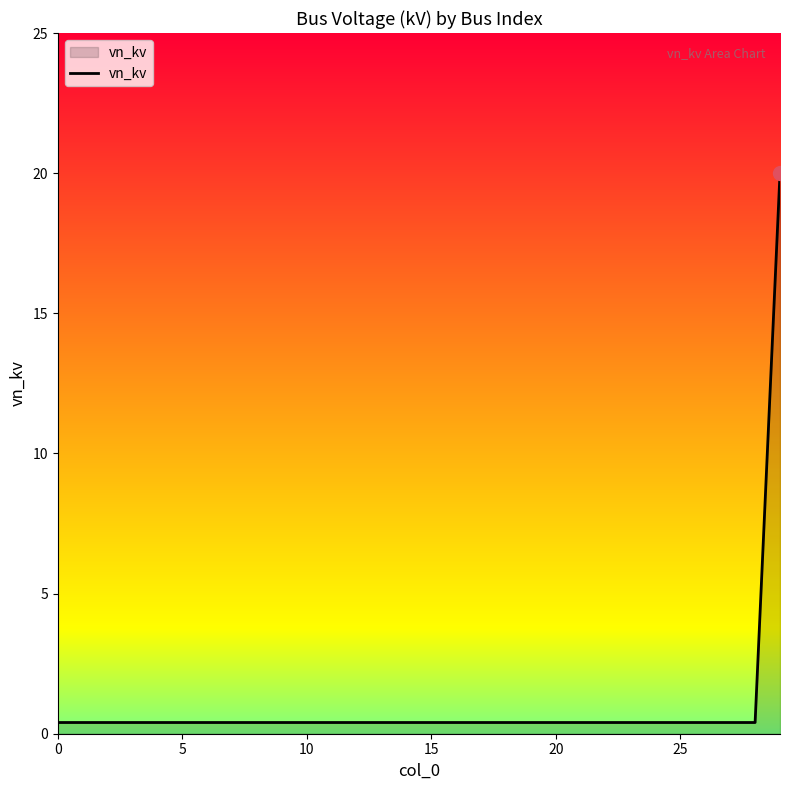

What is the difference between the maximum and minimum values?

19.6